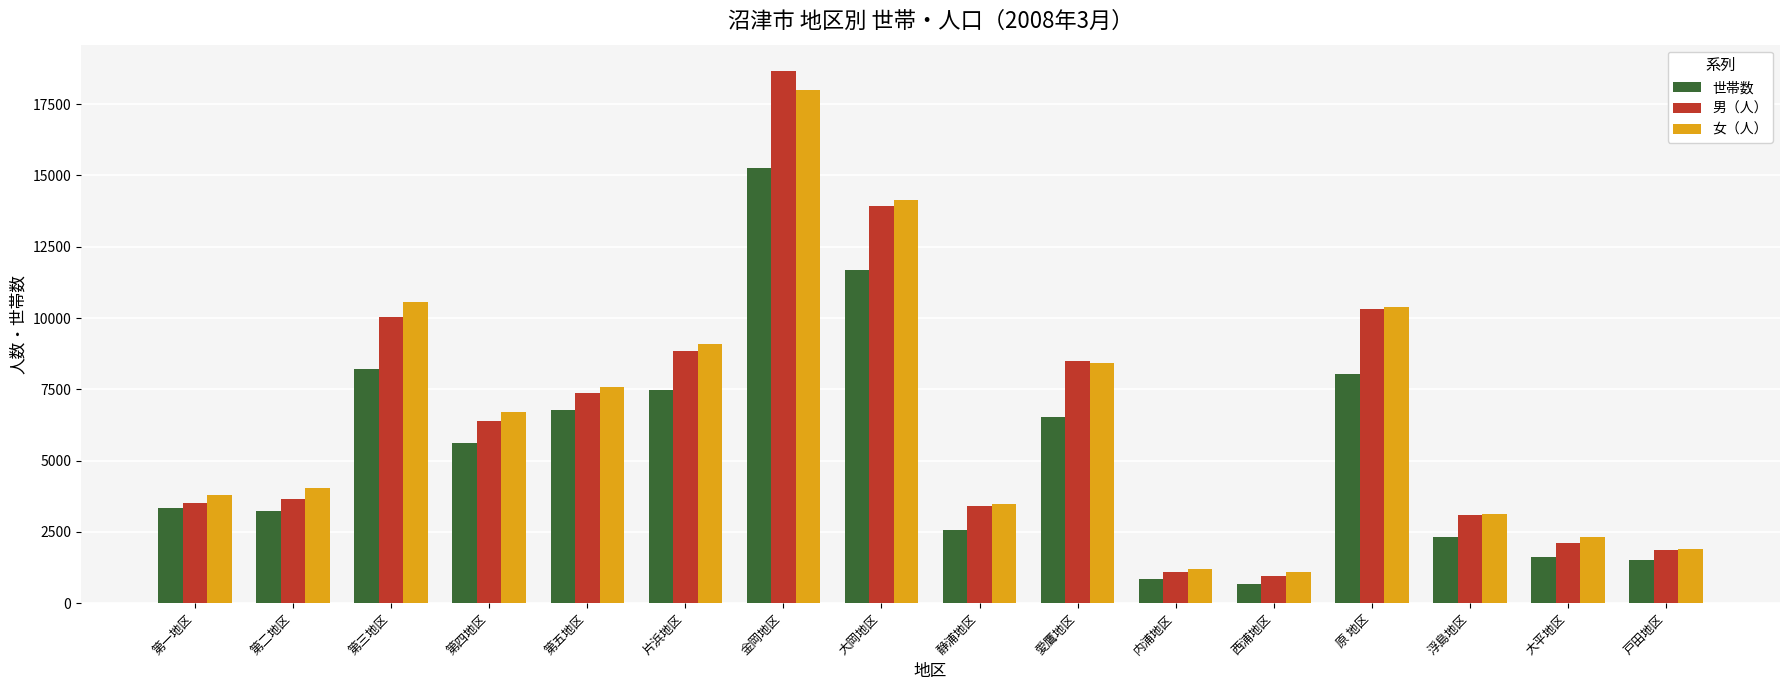

How many bars are there in each group?

3